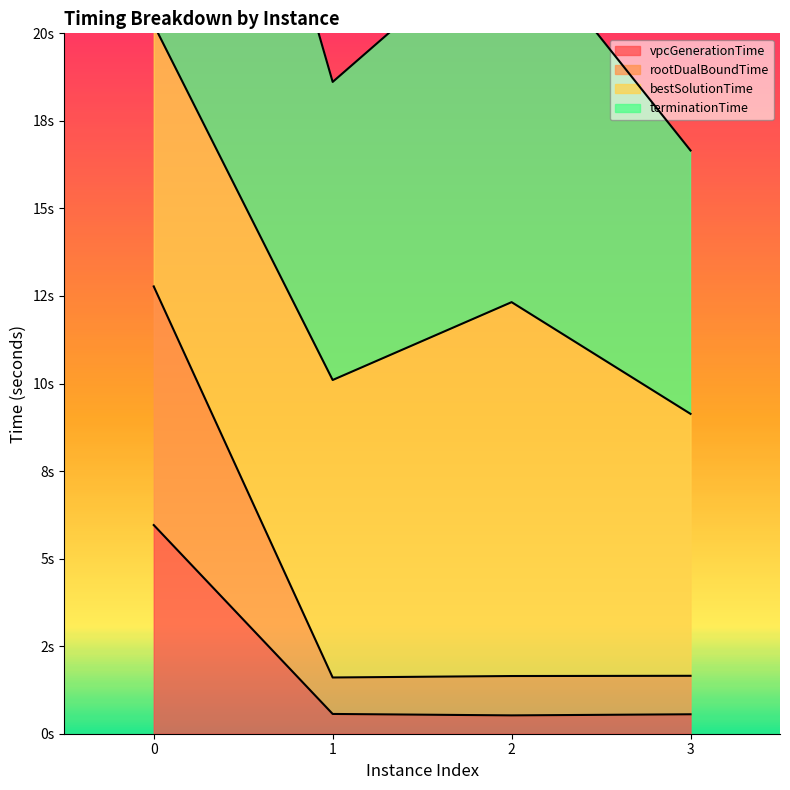

The terminationTime series shows 24.9 at 3. True or false?

False